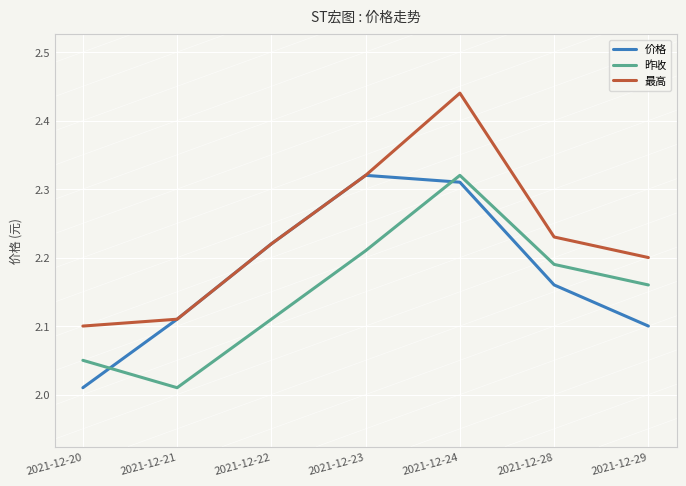

List the series in order of their overall mean, highest first.

最高, 价格, 昨收